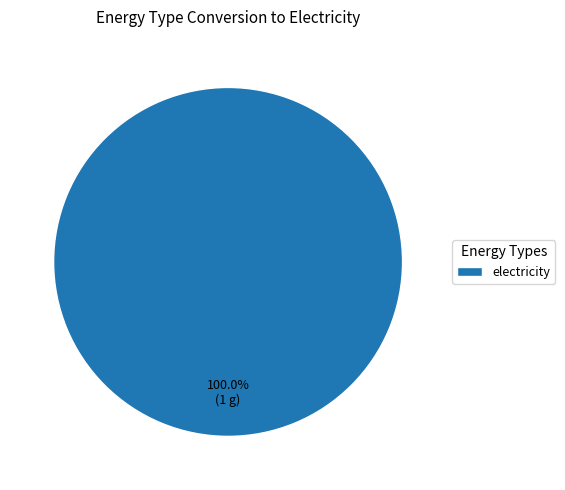

How many segments does this pie chart have?

1